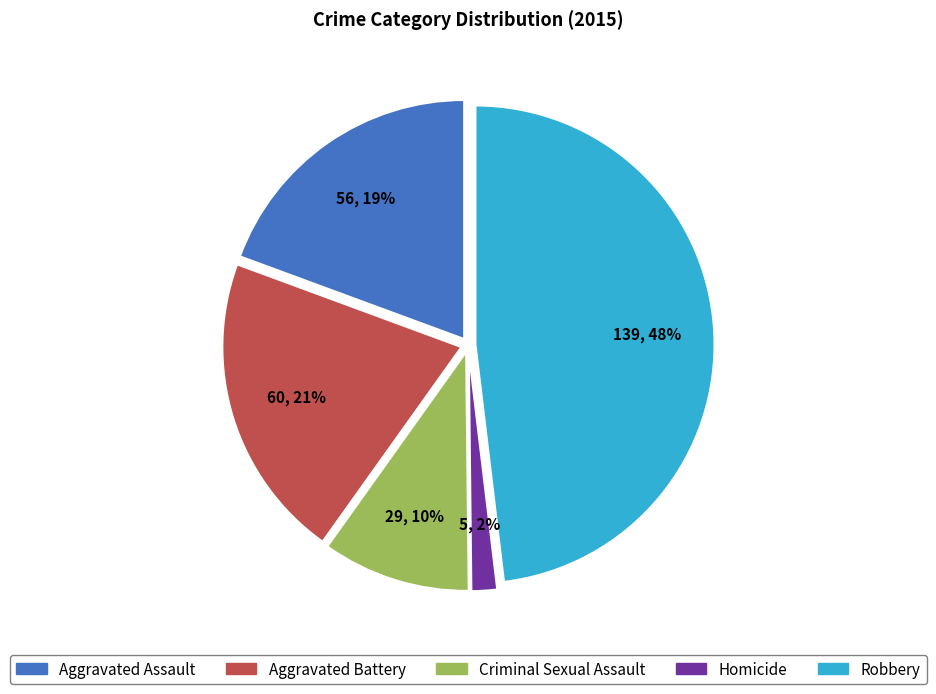

To the nearest percent, what is the combined percentage of Aggravated Assault and Homicide?

21%